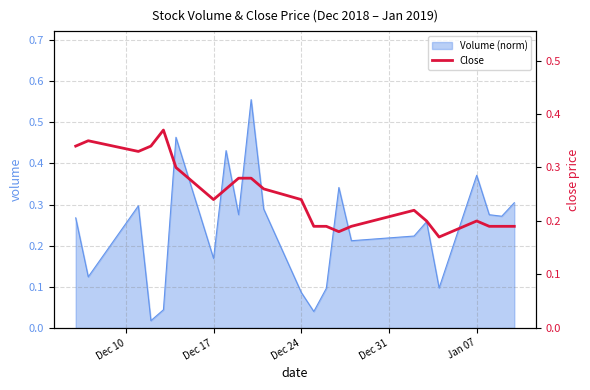

How many points are higher than both their immediate neighbors (excluding endpoints)?

4